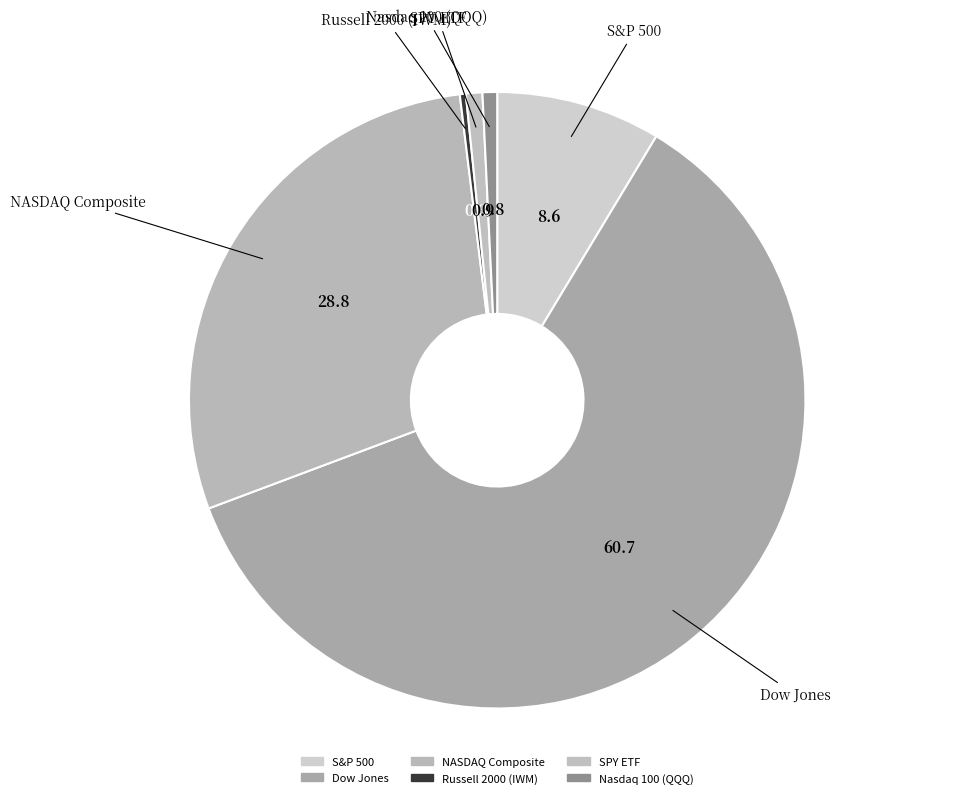

Is Dow Jones the majority of the pie?

Yes